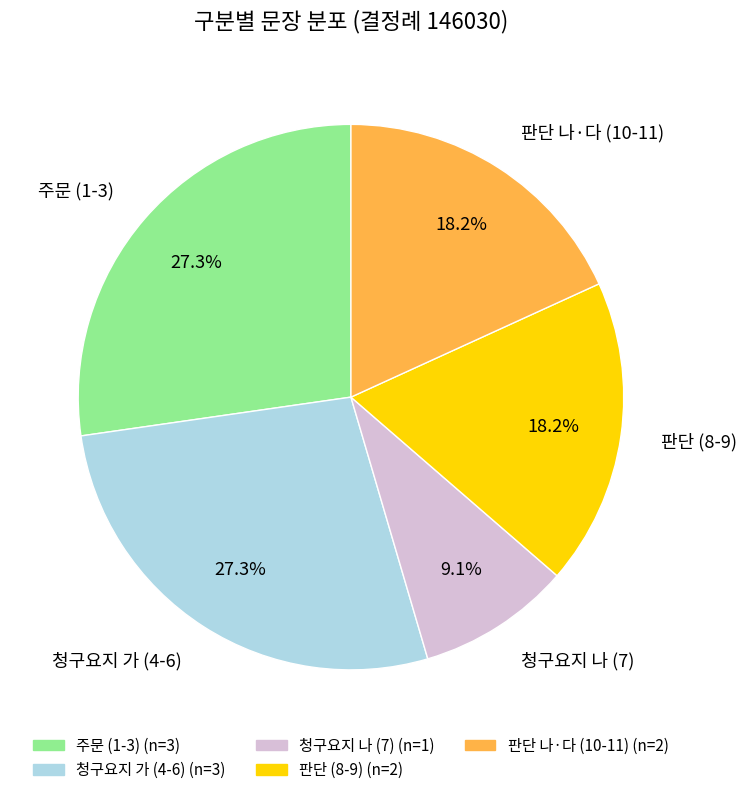

Which slice is the smallest?

청구요지 나 (7)